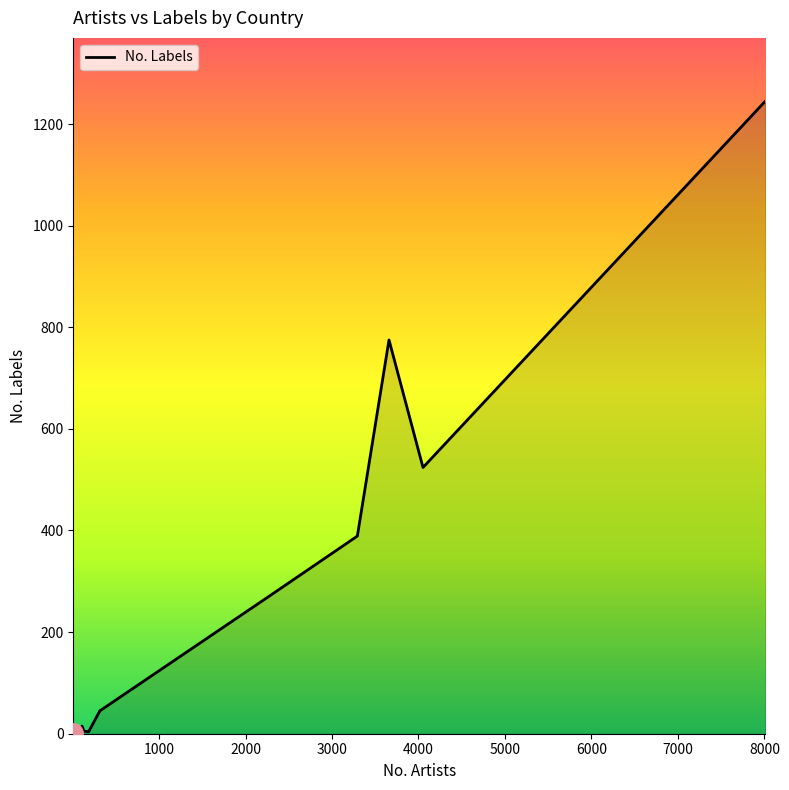

What is the greatest value displayed?

1245